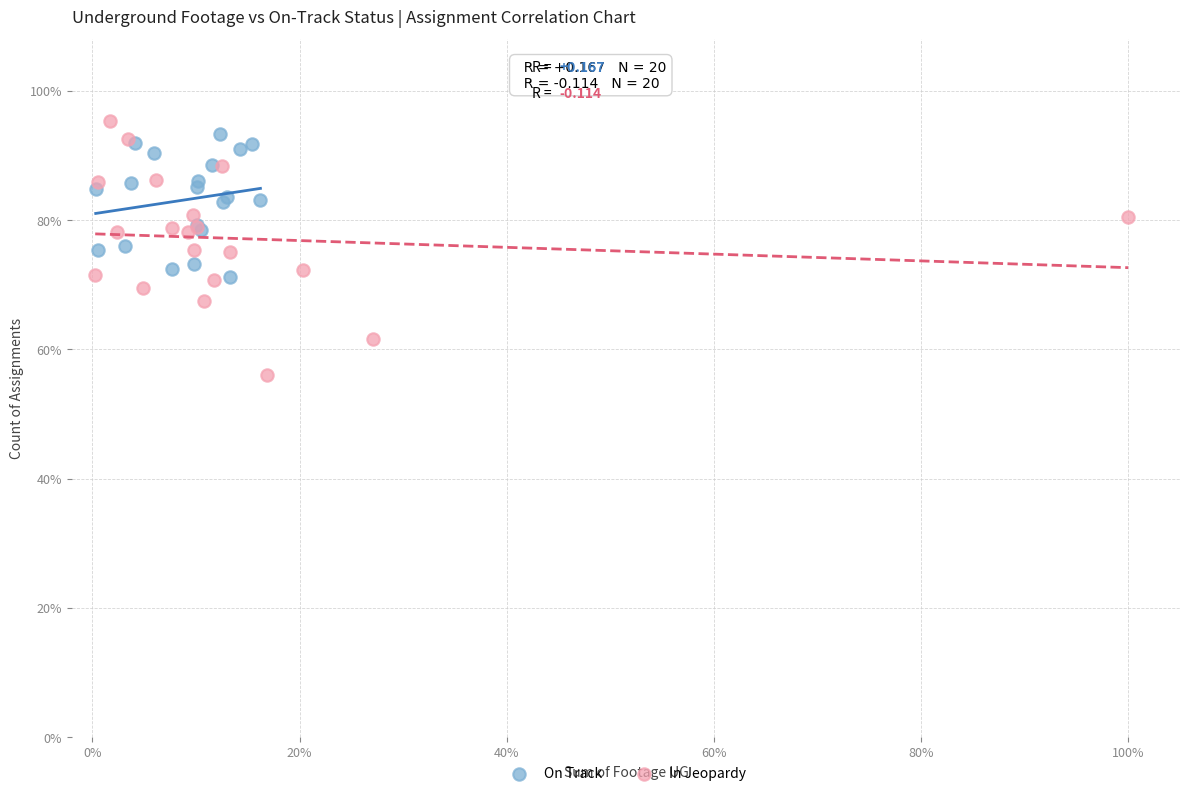

What are all the series names shown in the legend?

On Track, In Jeopardy